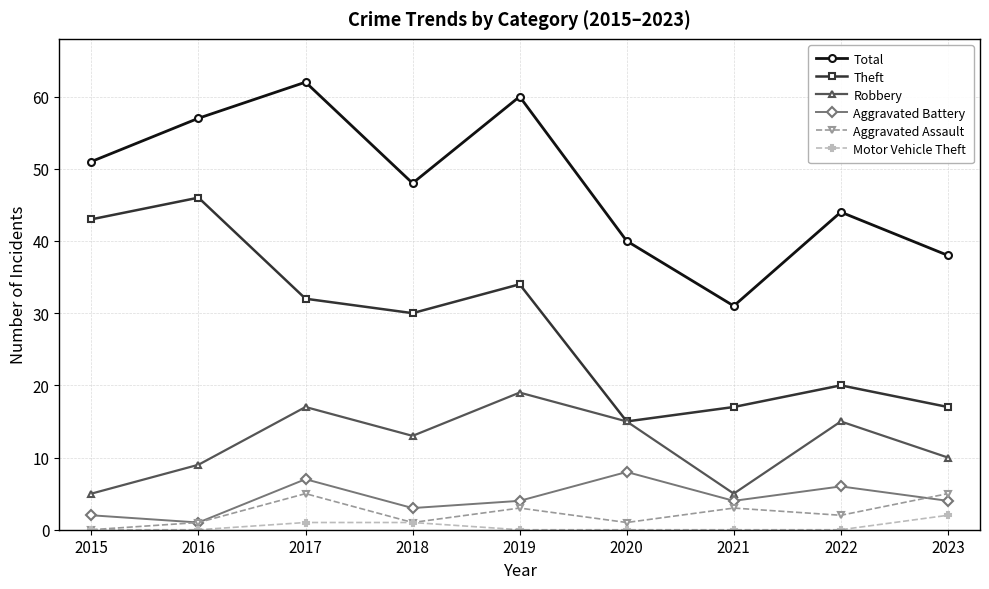

True or false: Aggravated Battery has a value of 6 at 2022.

True